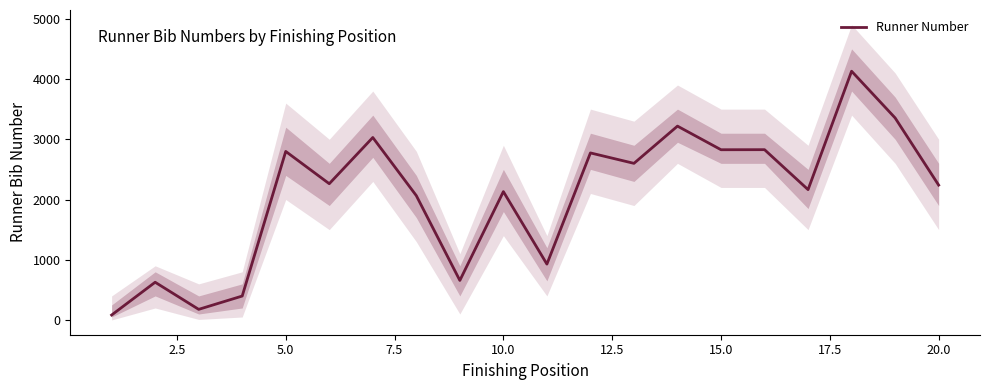

What is the average value?

2064